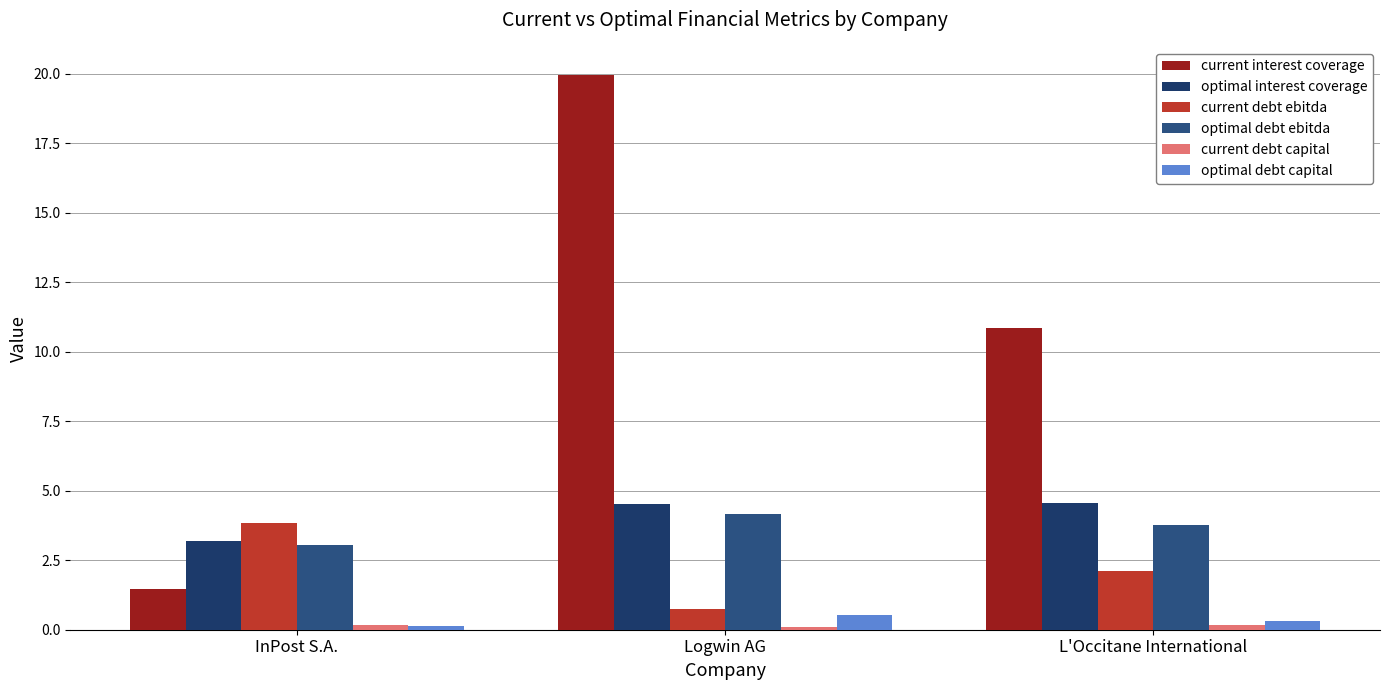

Are the bars grouped side by side (vs. stacked)?

Yes